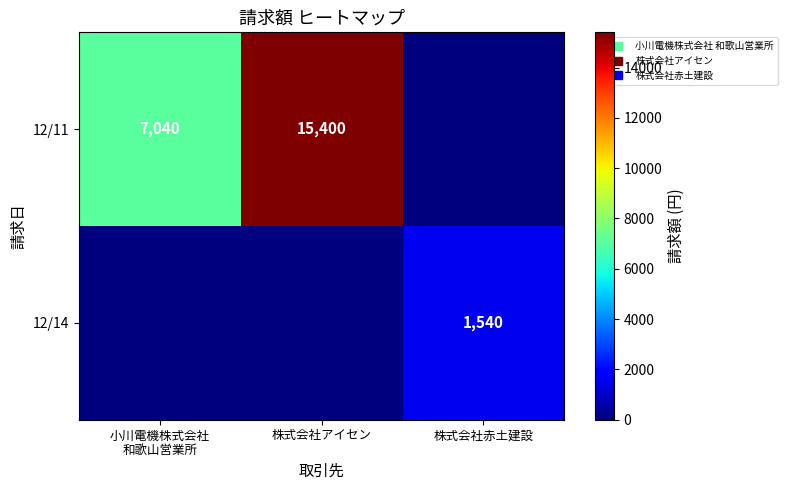

The 12/14 series shows 0 at 株式会社アイセン. True or false?

True